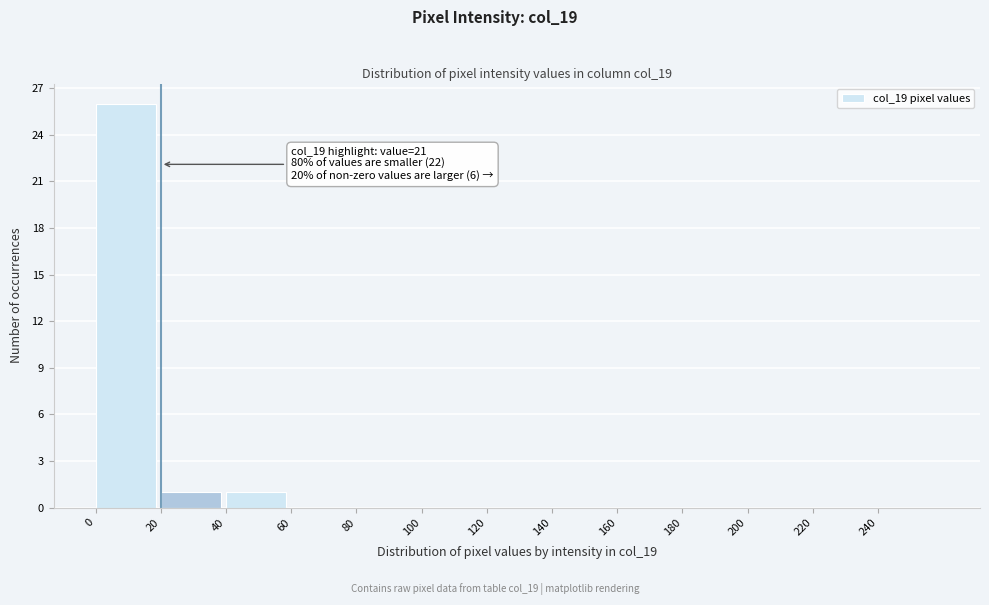

Which range on the x-axis has the tallest bar?

0 to 20